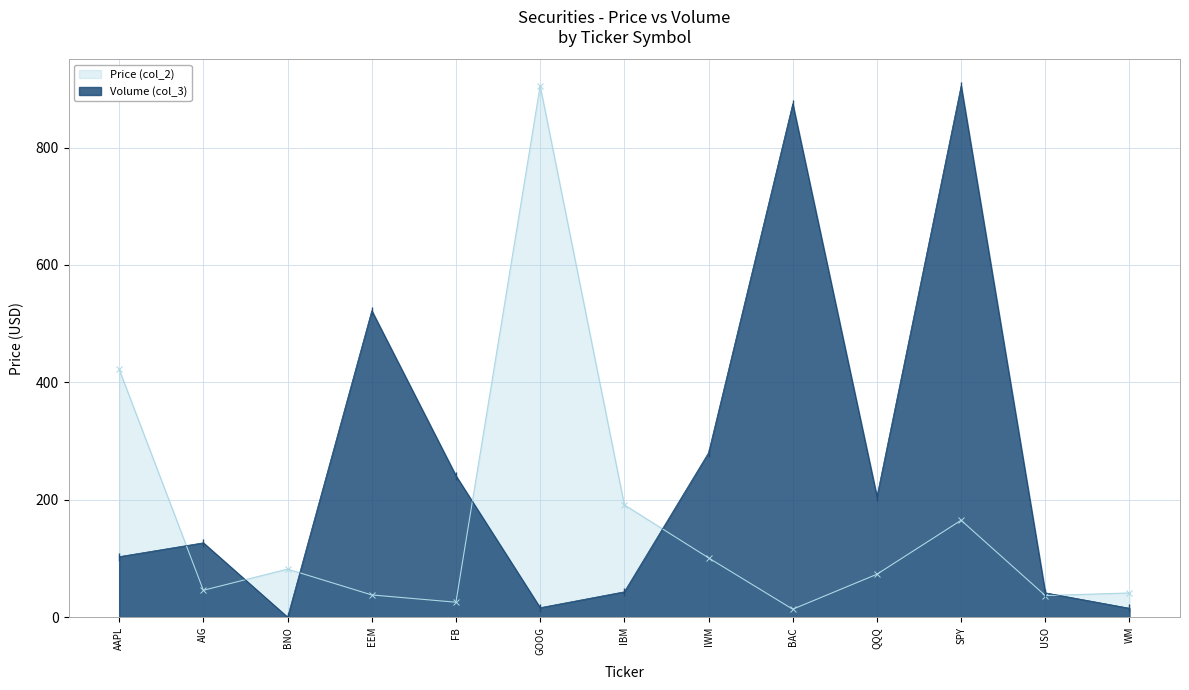

At which category does the chart reach its minimum across all series?

BNO